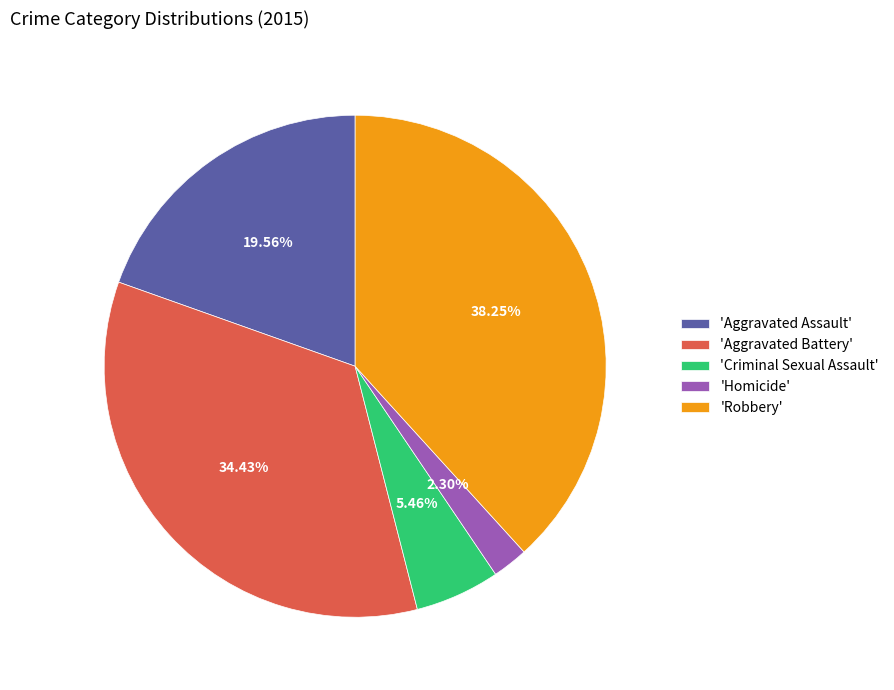

Does 'Aggravated Battery' account for over 50% of the chart?

No